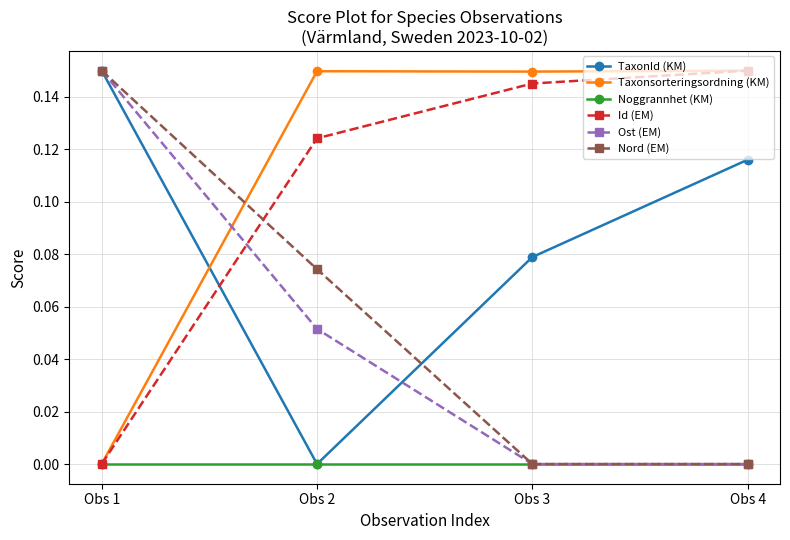

At which category is the sum across all series the highest?

Obs 1